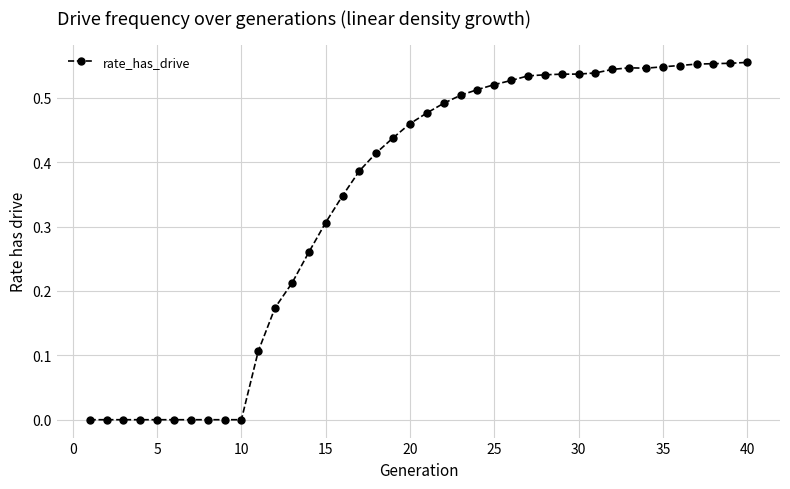

Count the number of data series in this chart.

1